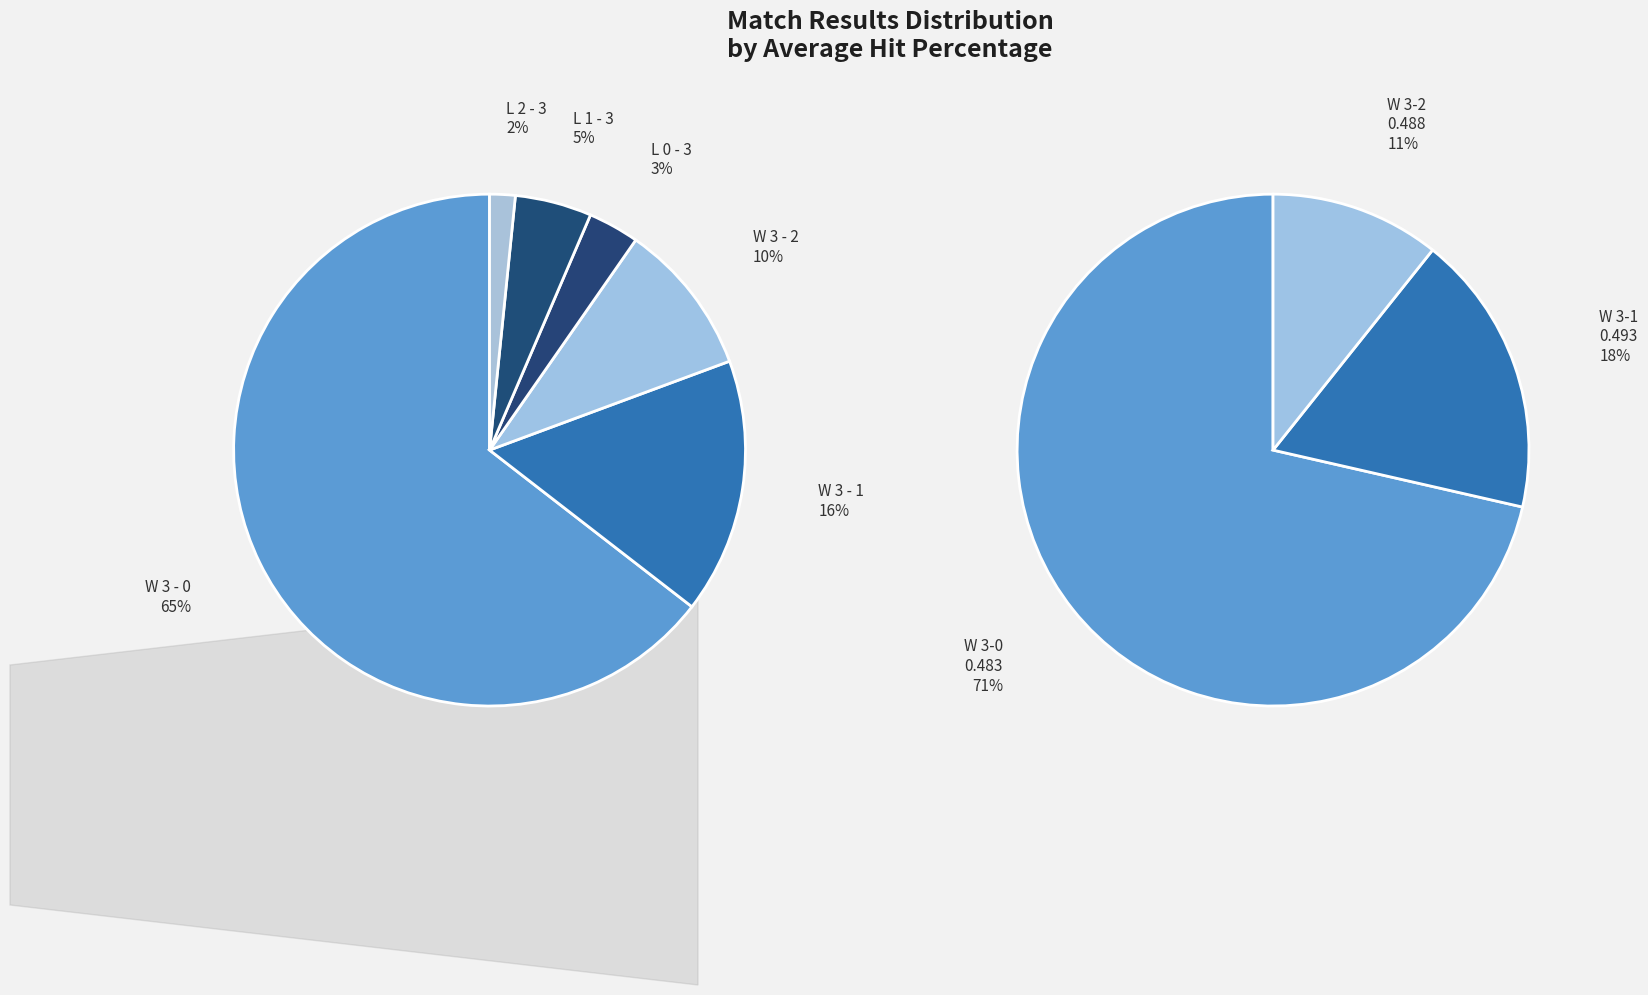

How many segments does this pie chart have?

6